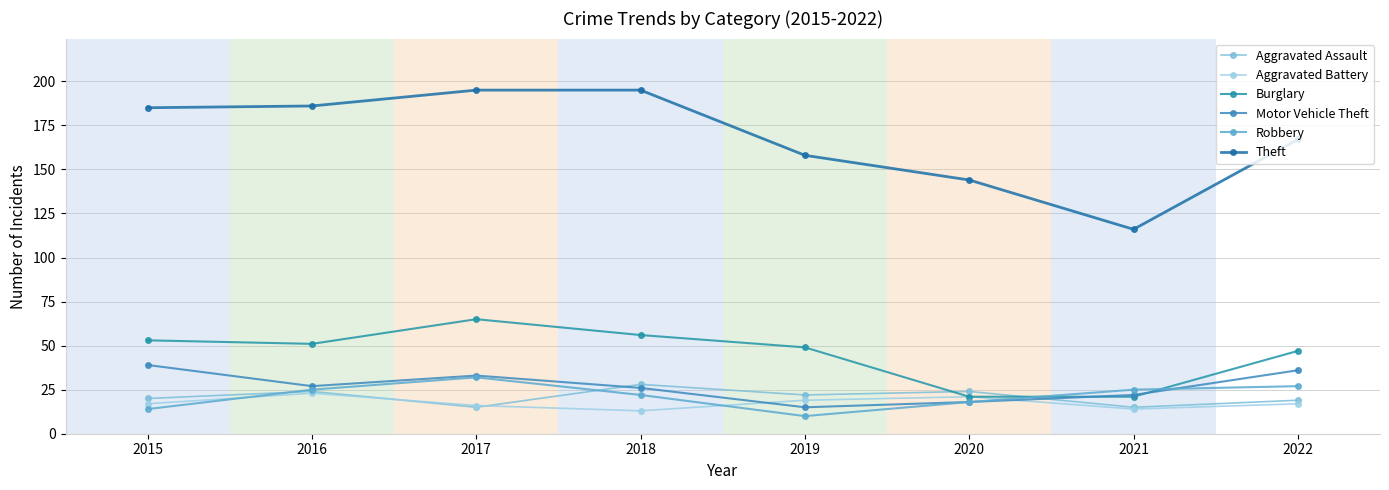

At 2016, list the series in order from smallest to largest.

Aggravated Battery, Aggravated Assault, Robbery, Motor Vehicle Theft, Burglary, Theft